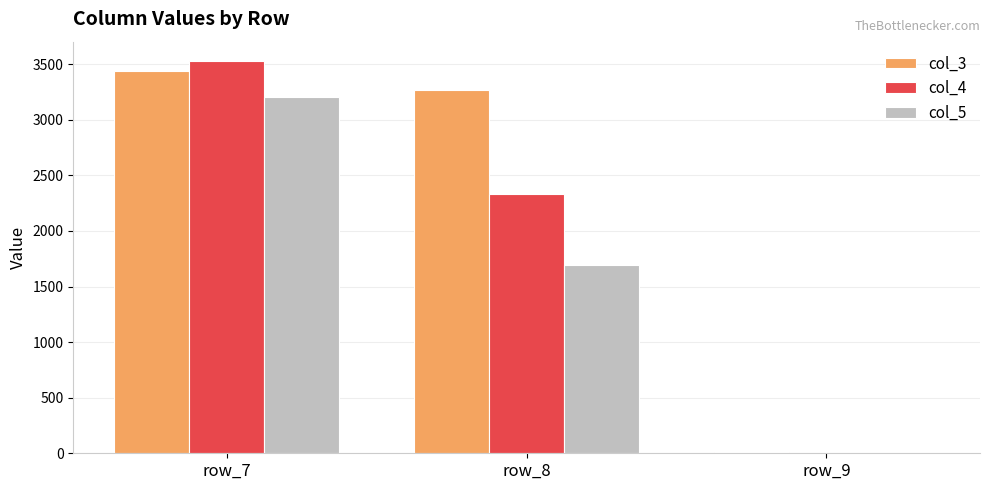

How many series are shown in this chart?

3